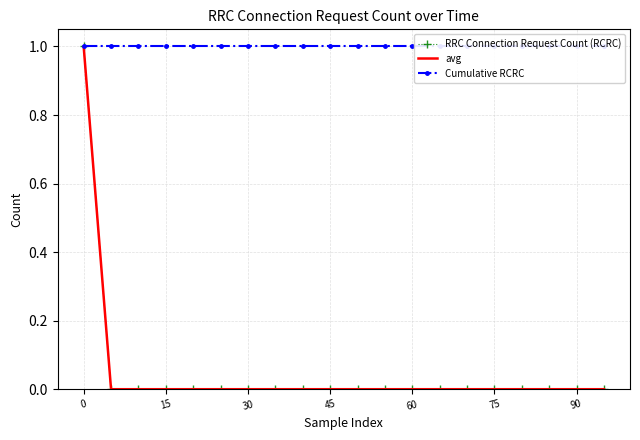

True or false: RRC Connection Request Count (RCRC) has more than 0 interior local peaks.

False